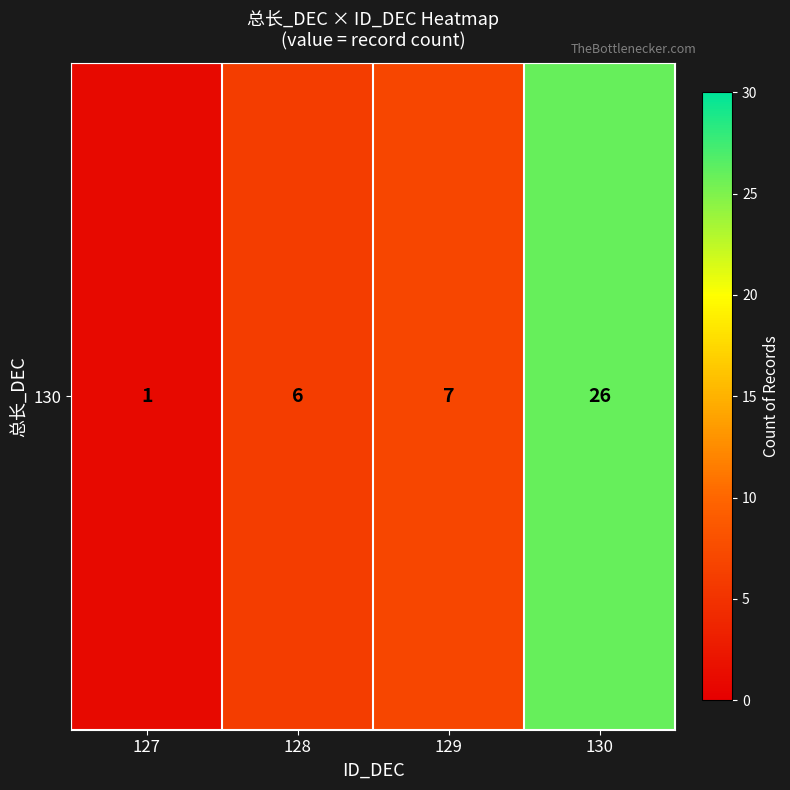

What is the change in value from 128 to 130?

+20